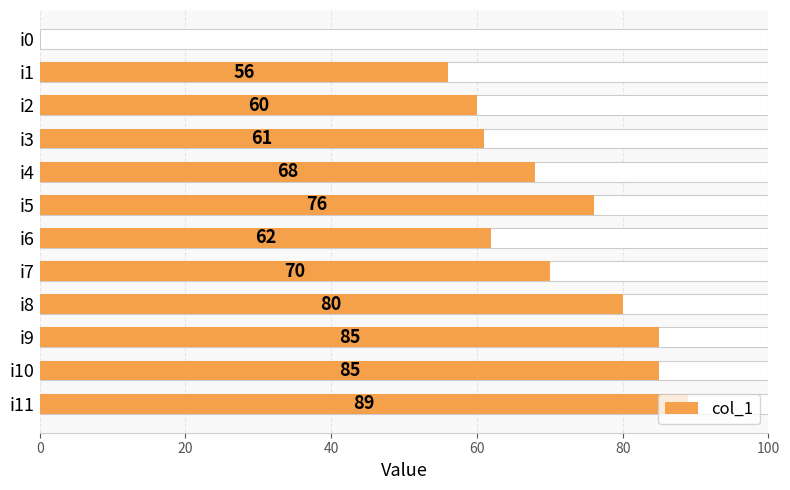

Between i8 and i0, which is larger?

i8